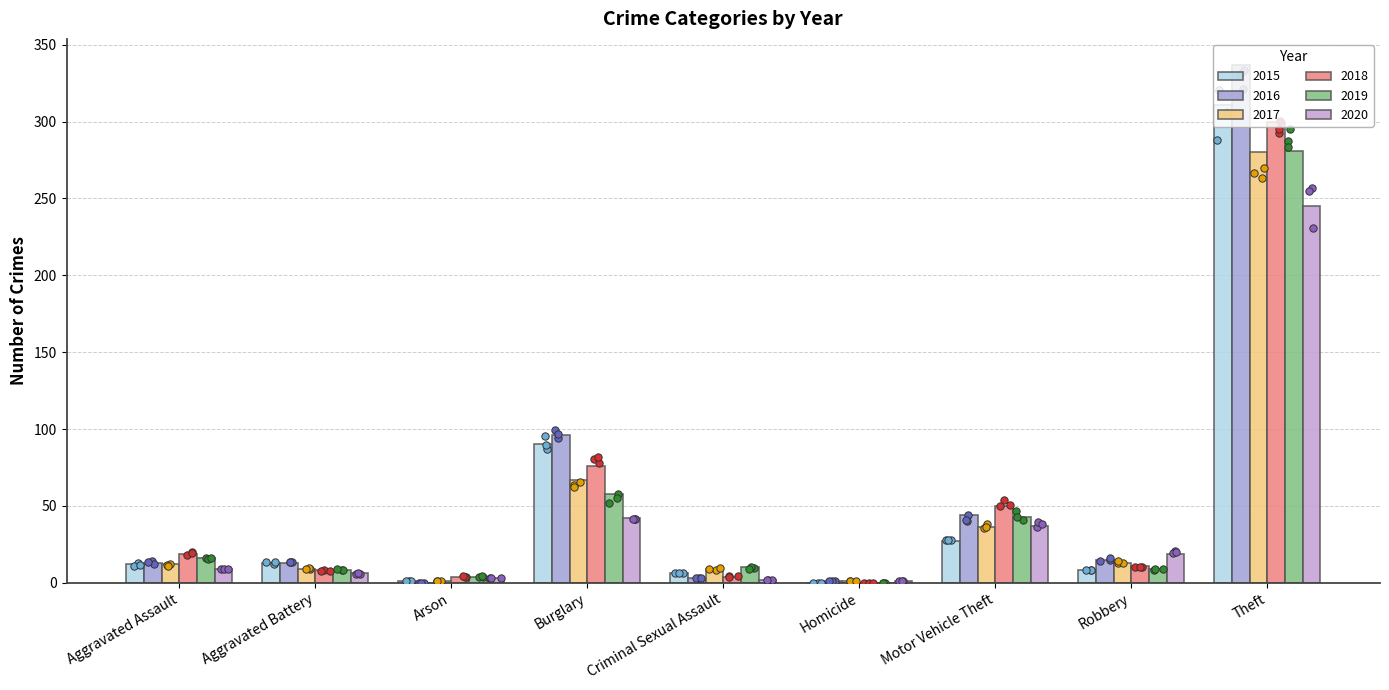

What are all the series names shown in the legend?

2015, 2016, 2017, 2018, 2019, 2020